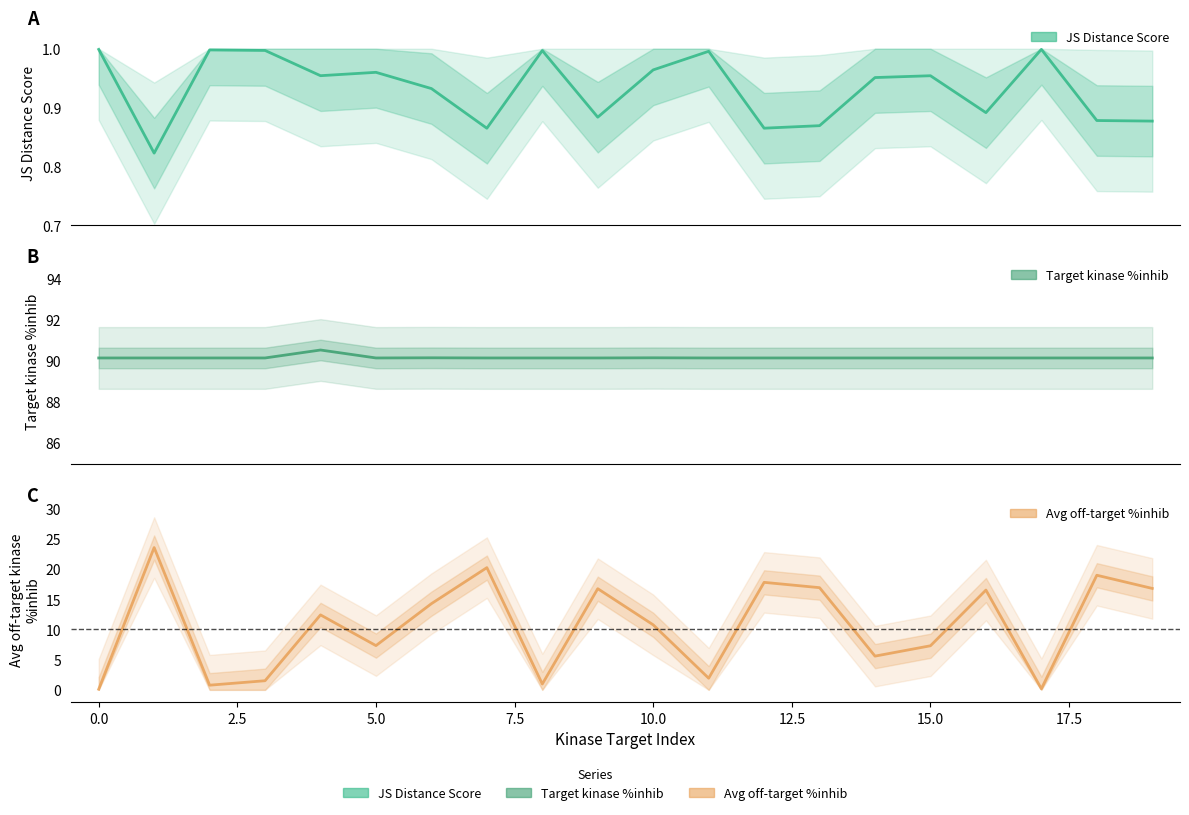

What is the label of the 12th point from the left?

11